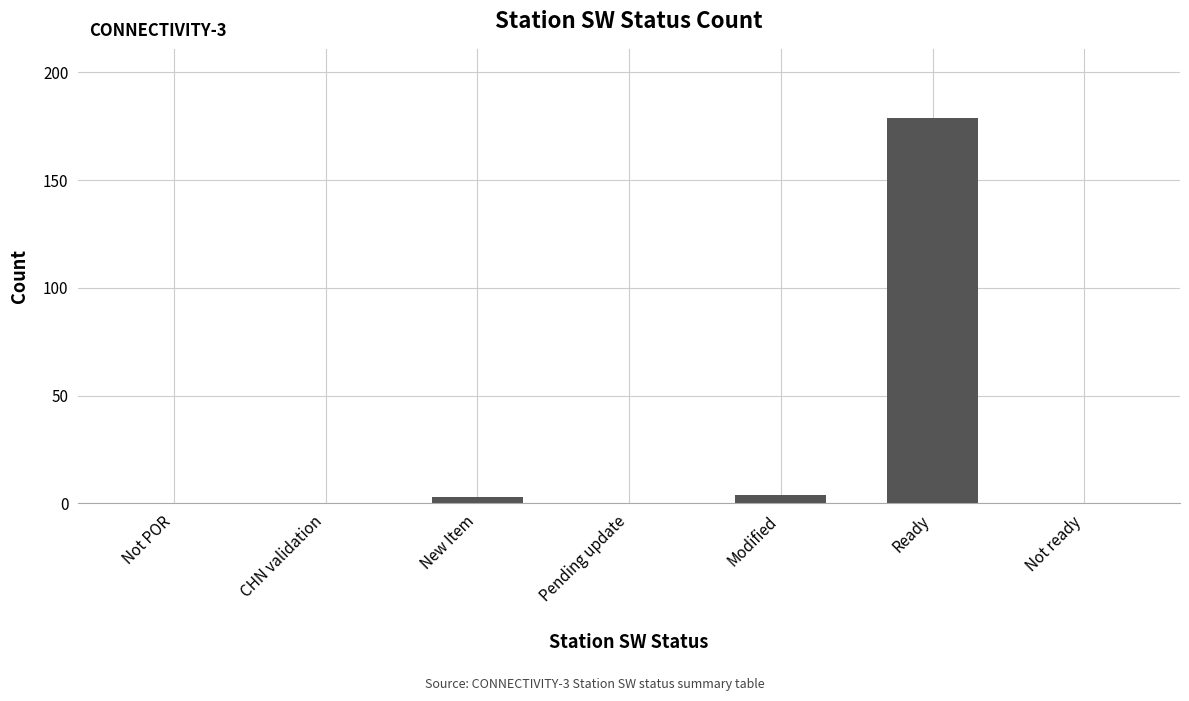

The chart shows a value of 0 at Not ready. True or false?

True